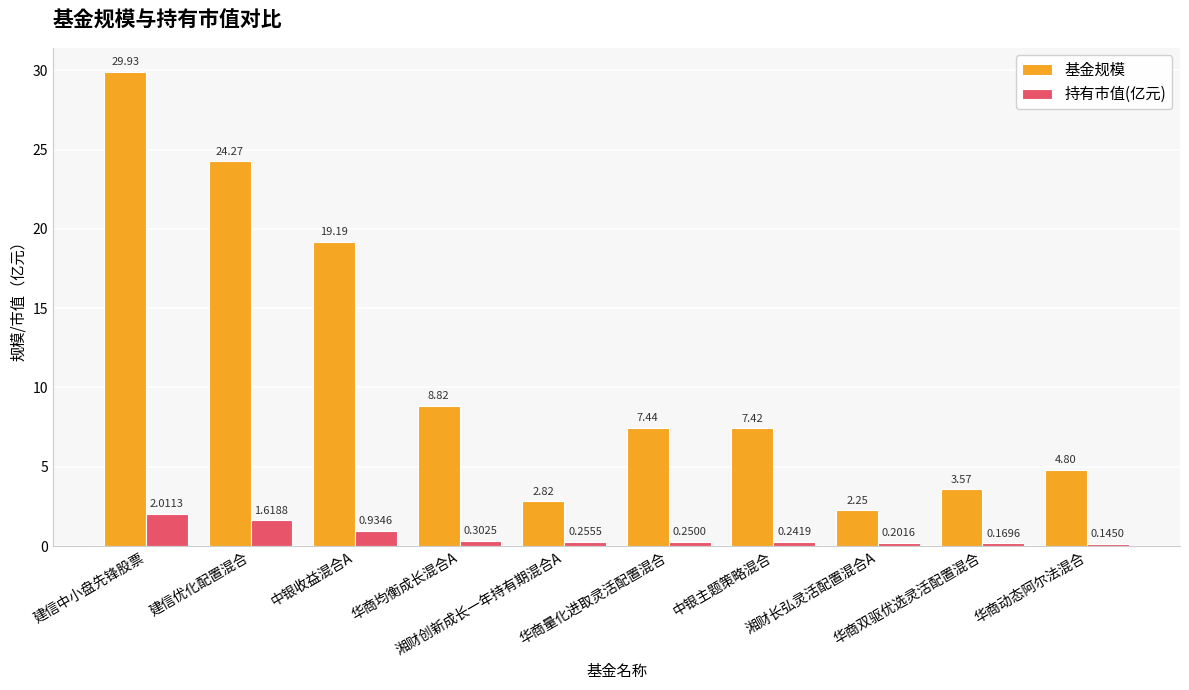

Which series has the widest spread of values?

基金规模